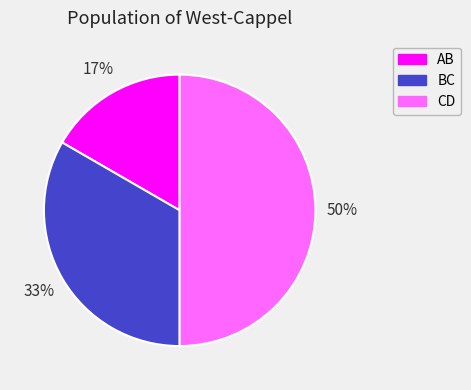

To the nearest percent, what is the combined percentage of AB and BC?

50%